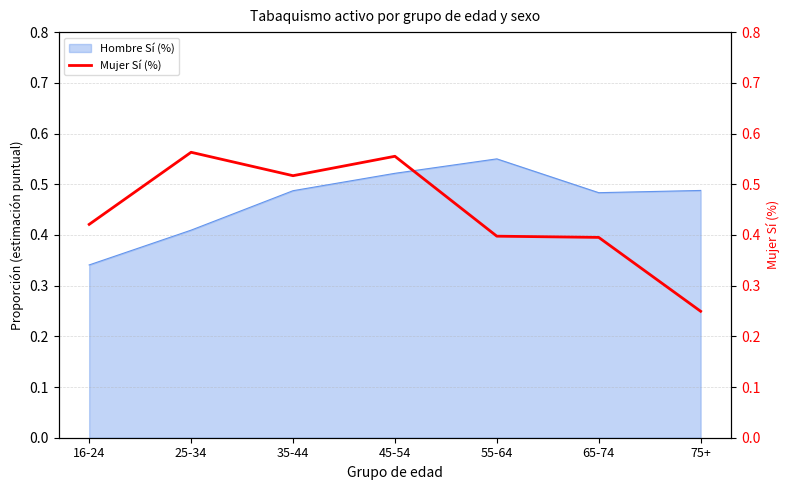

How many values are between 0 and 1?

7